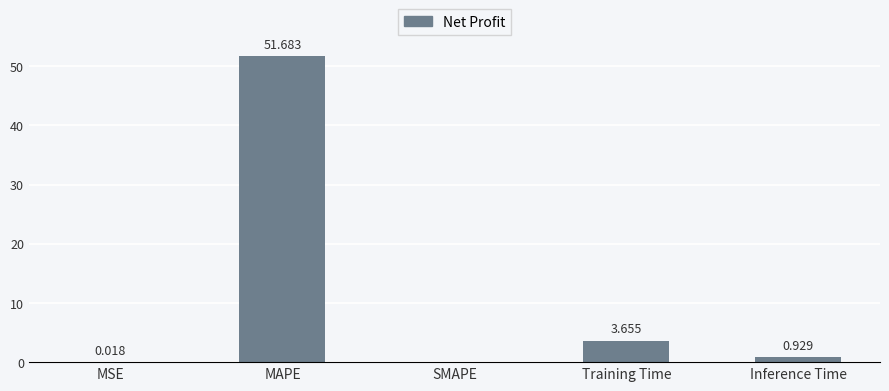

What is the difference between the values at Inference Time and MAPE?

50.8